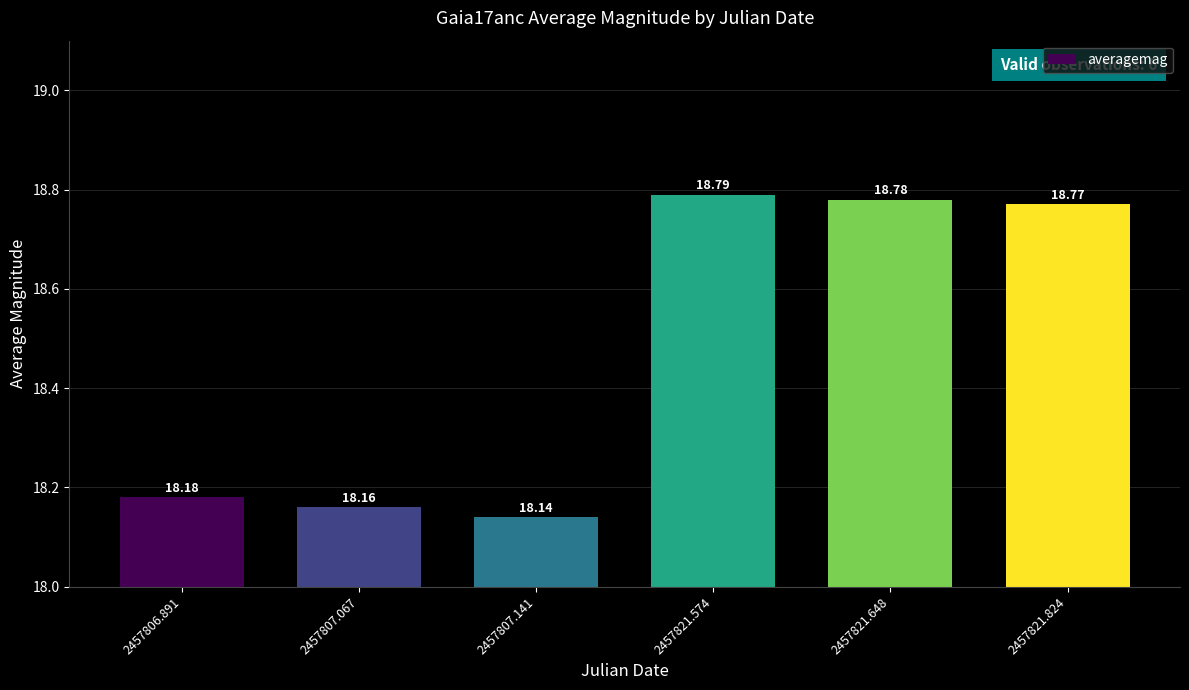

Count the values in the range 18 to 19.

6